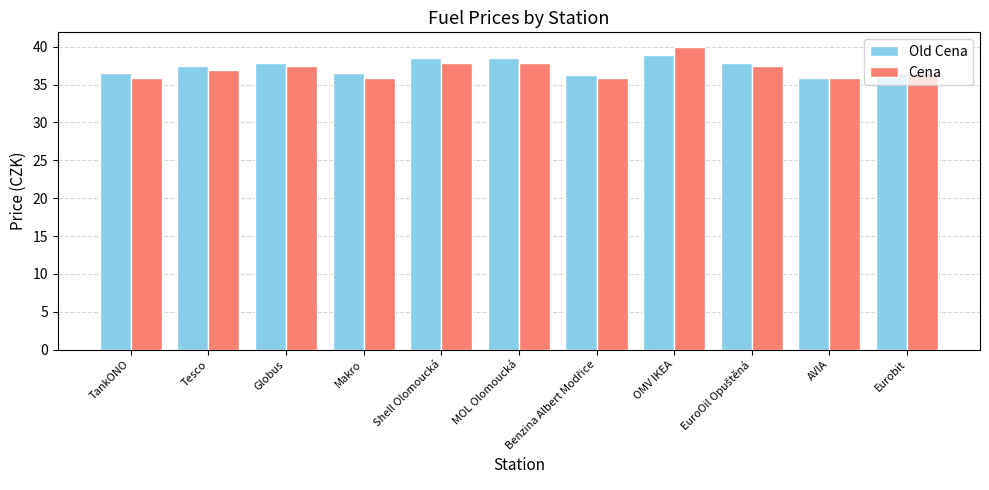

What is the minimum value for Old Cena?

35.9